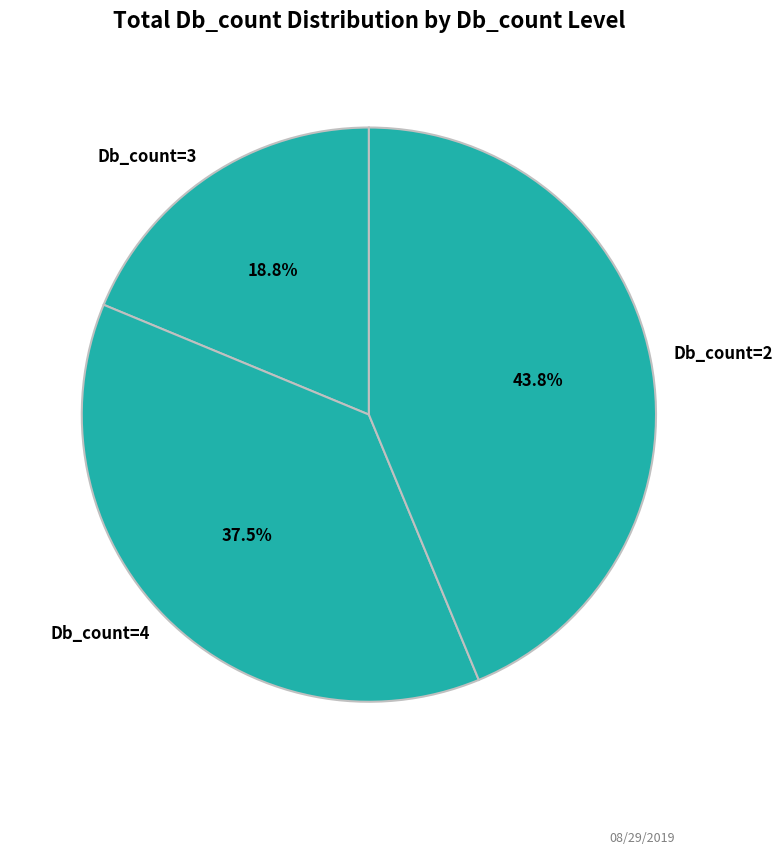

To the nearest percent, what is the average slice percentage?

33%